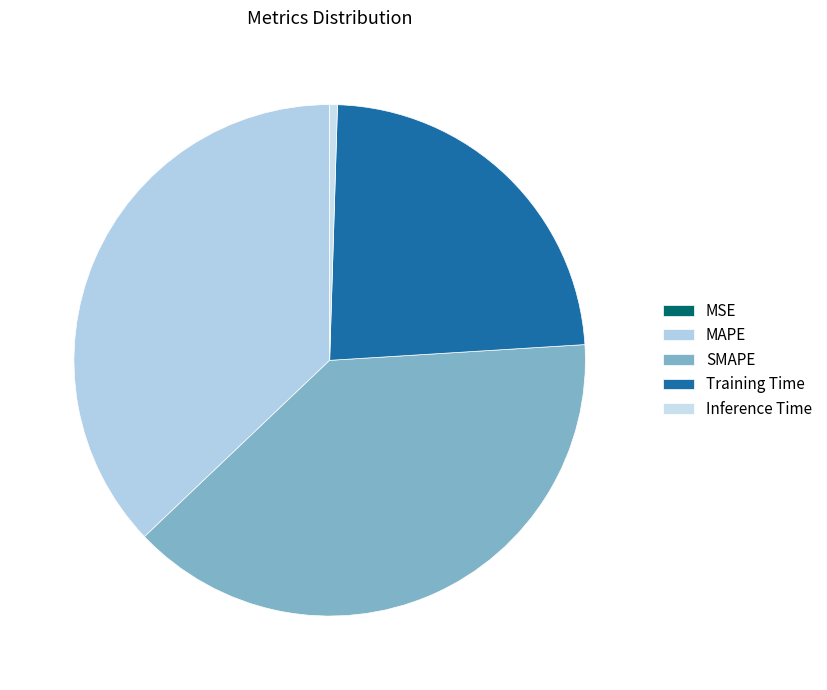

Which category has the biggest portion of the pie?

SMAPE